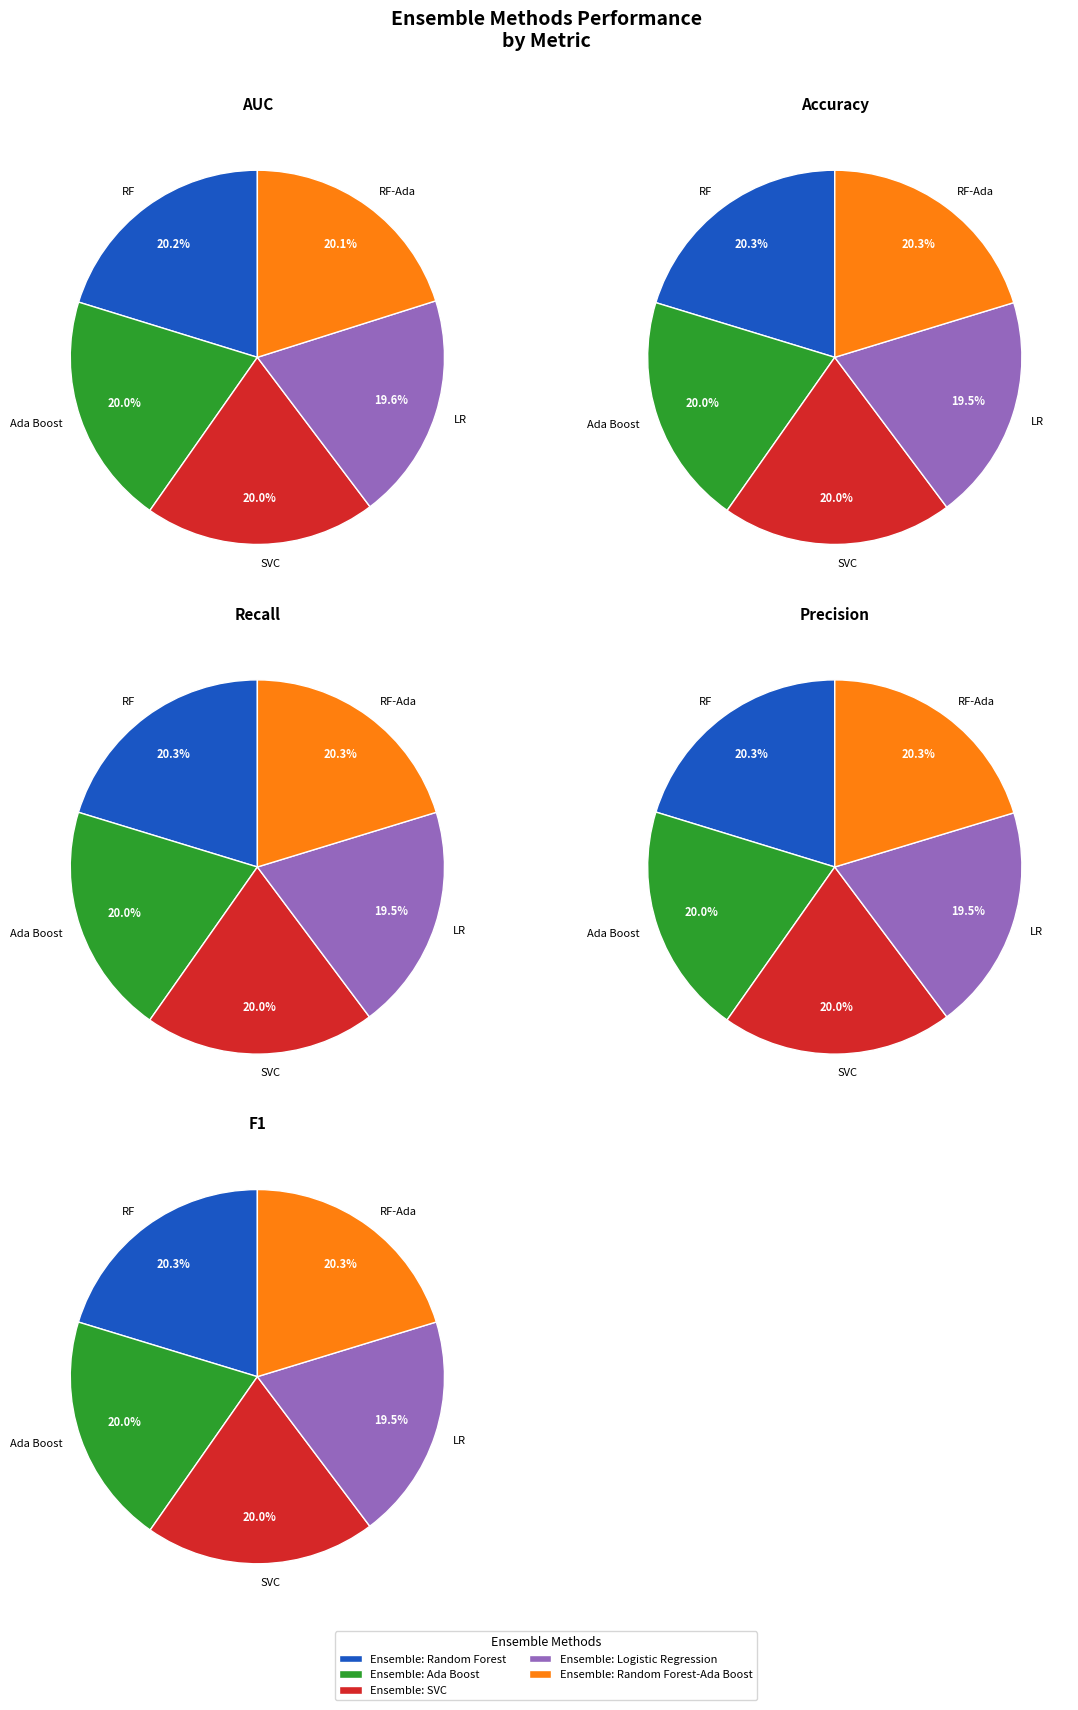

To the nearest percent, what is the difference between the largest and smallest slice percentages?

1%